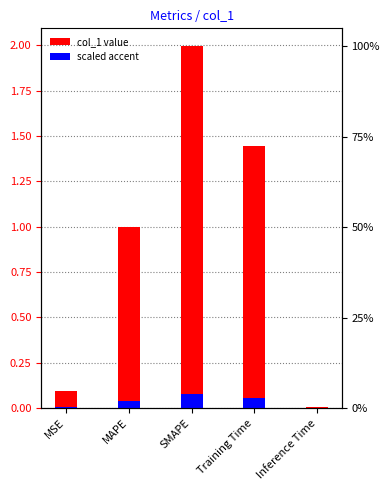

What is the change in value from Training Time to Inference Time?

-1.4